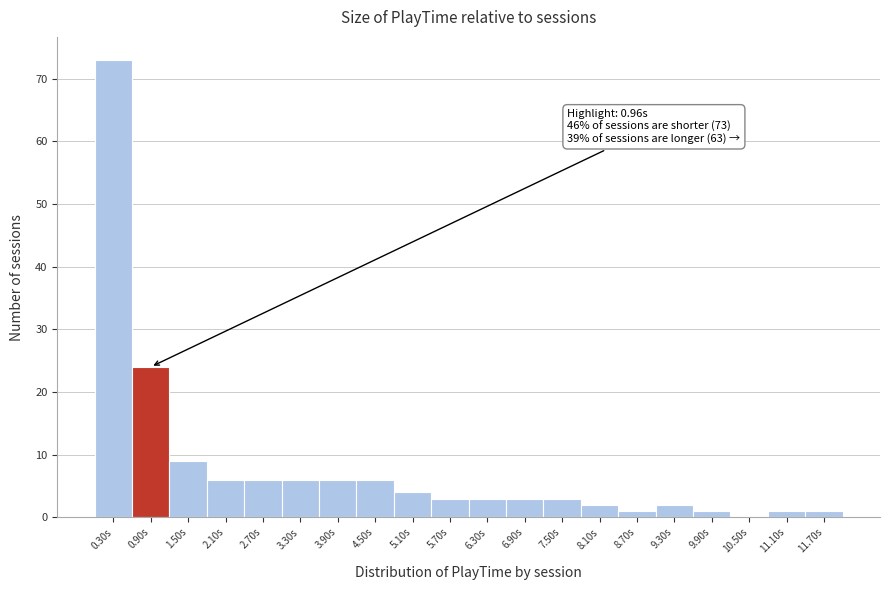

Over which range of the x-axis is the bar tallest?

0.0 to 0.6